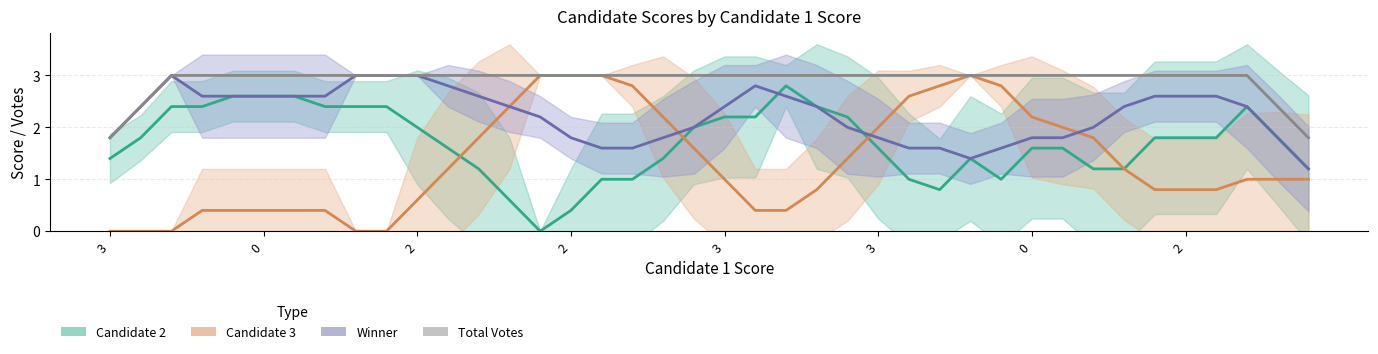

How many intersections are there between Candidate 3 and Candidate 2?

3